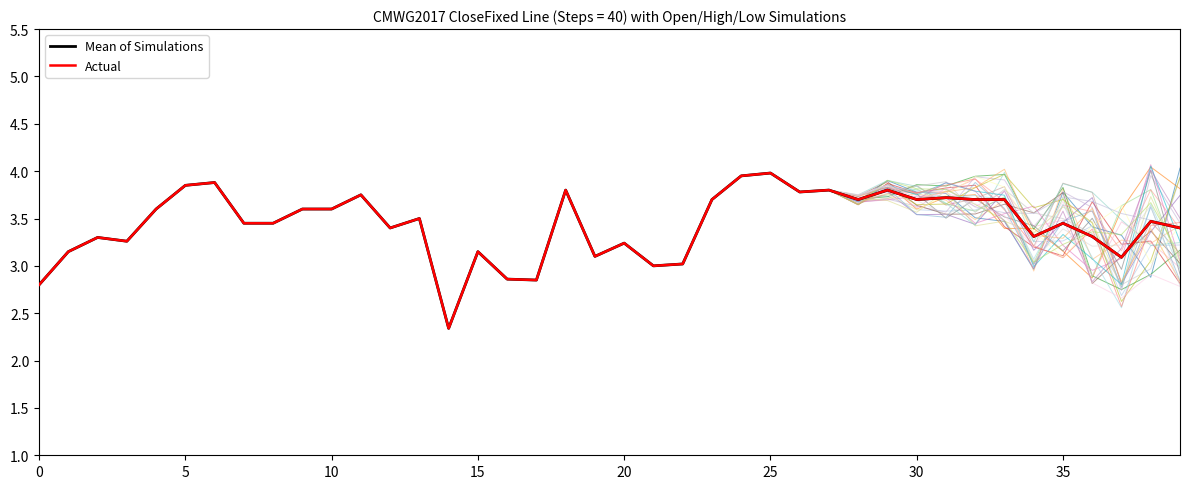

Which has a higher value, 32 or 21?

32